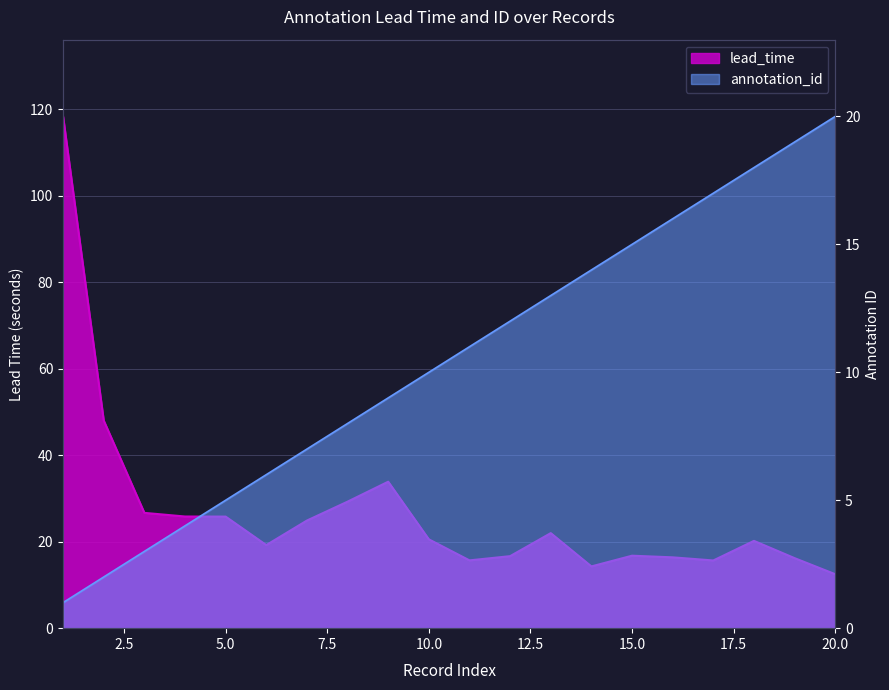

What is the difference between the maximum and minimum values in the annotation_id series?

19.0